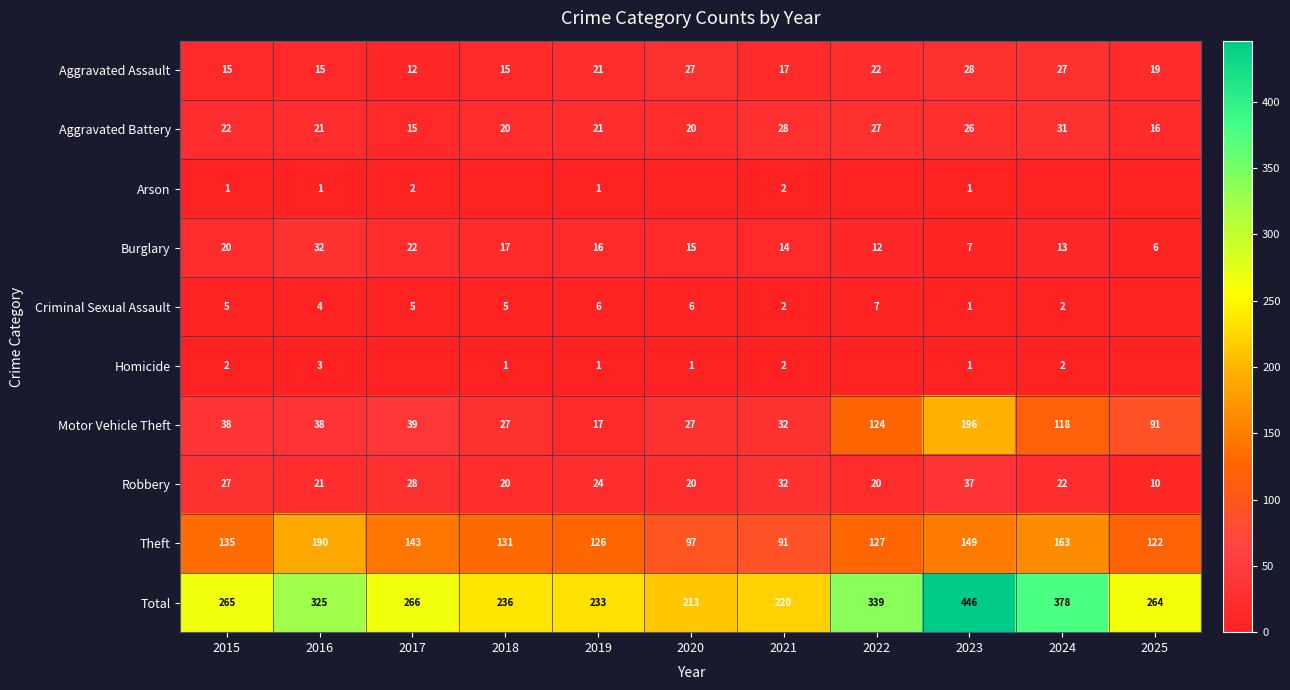

What is the lowest value of the Aggravated Assault series?

12